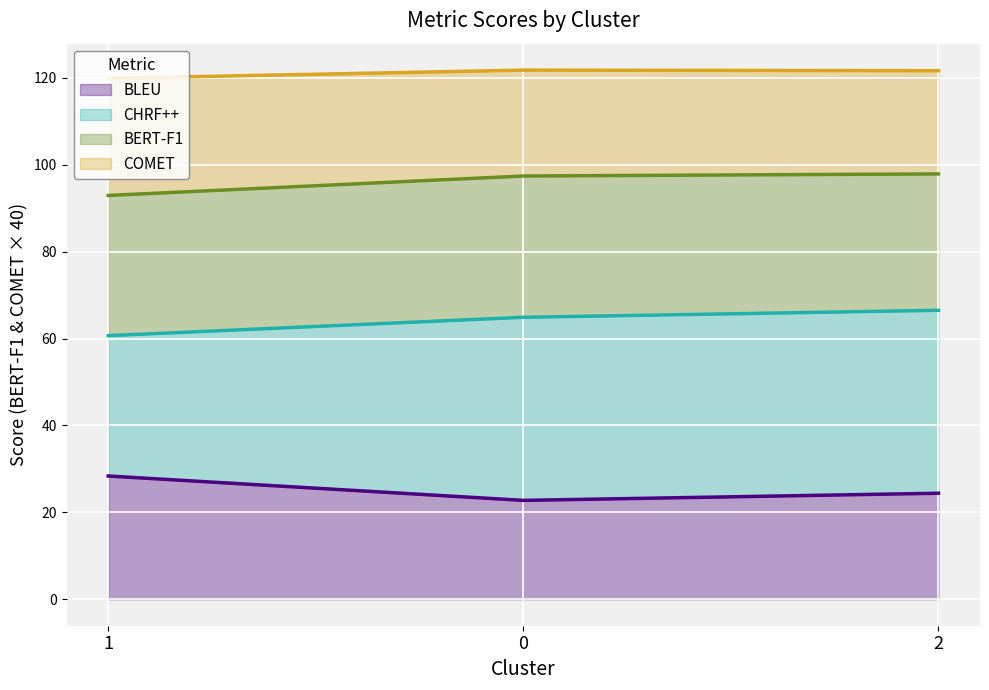

What is the label of the 1st point from the right?

2